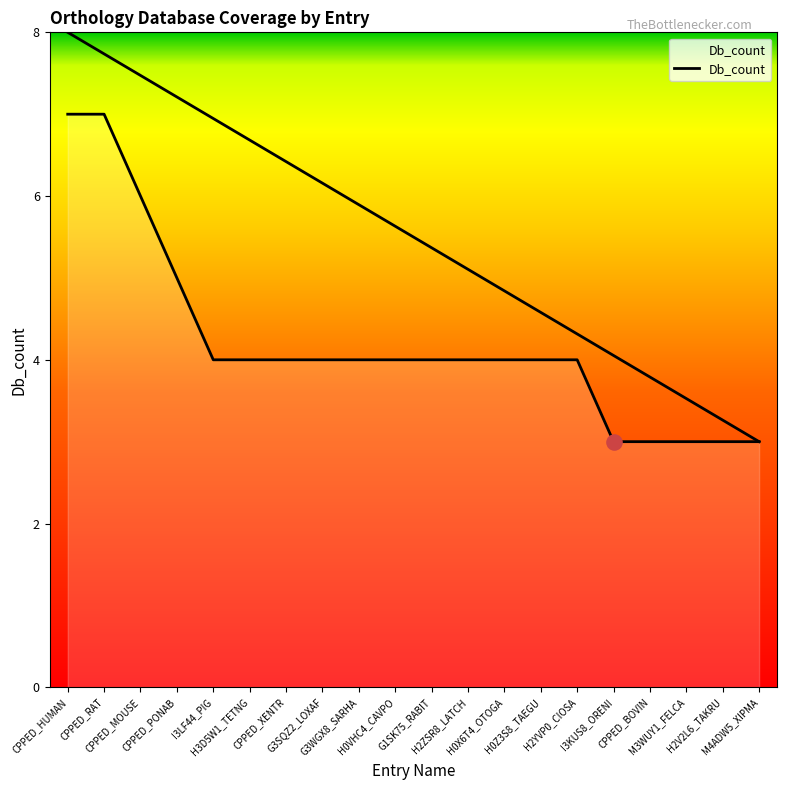

Which has a higher value, H2YVP0_CIOSA or CPPED_XENTR?

H2YVP0_CIOSA